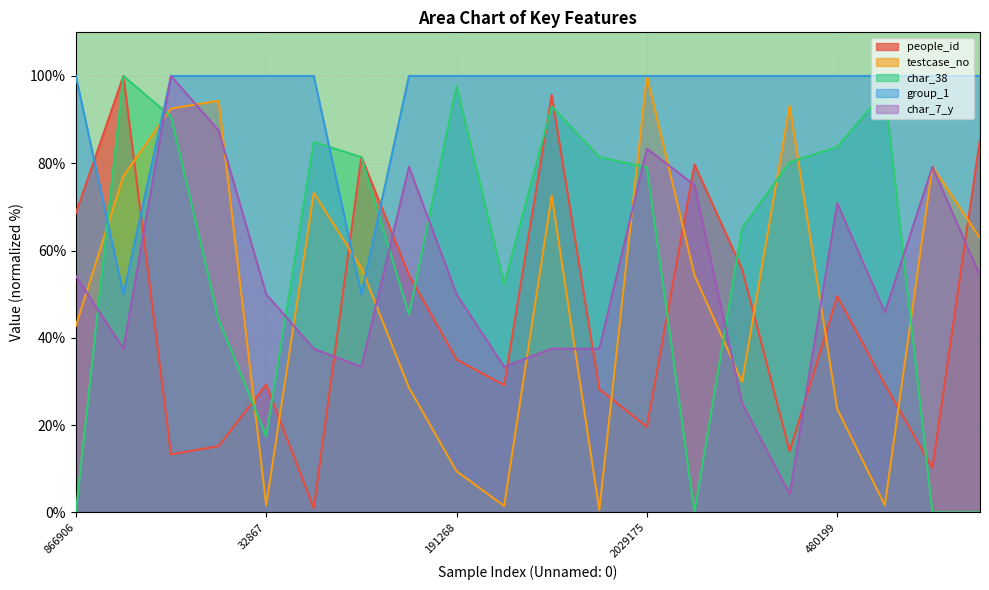

Does the chart display data point markers on the line(s)?

No